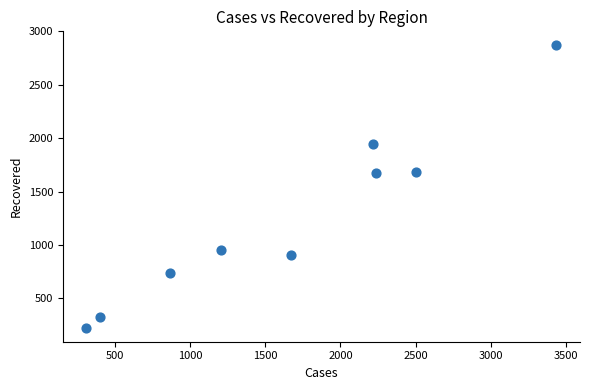

What is the range of Y values (max minus min)?

2642